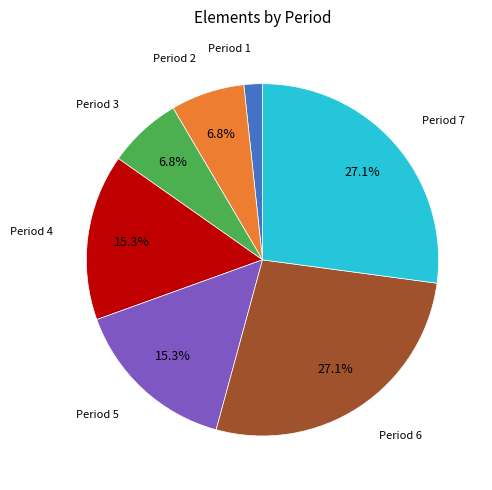

Is there any slice that represents more than half of the pie?

No